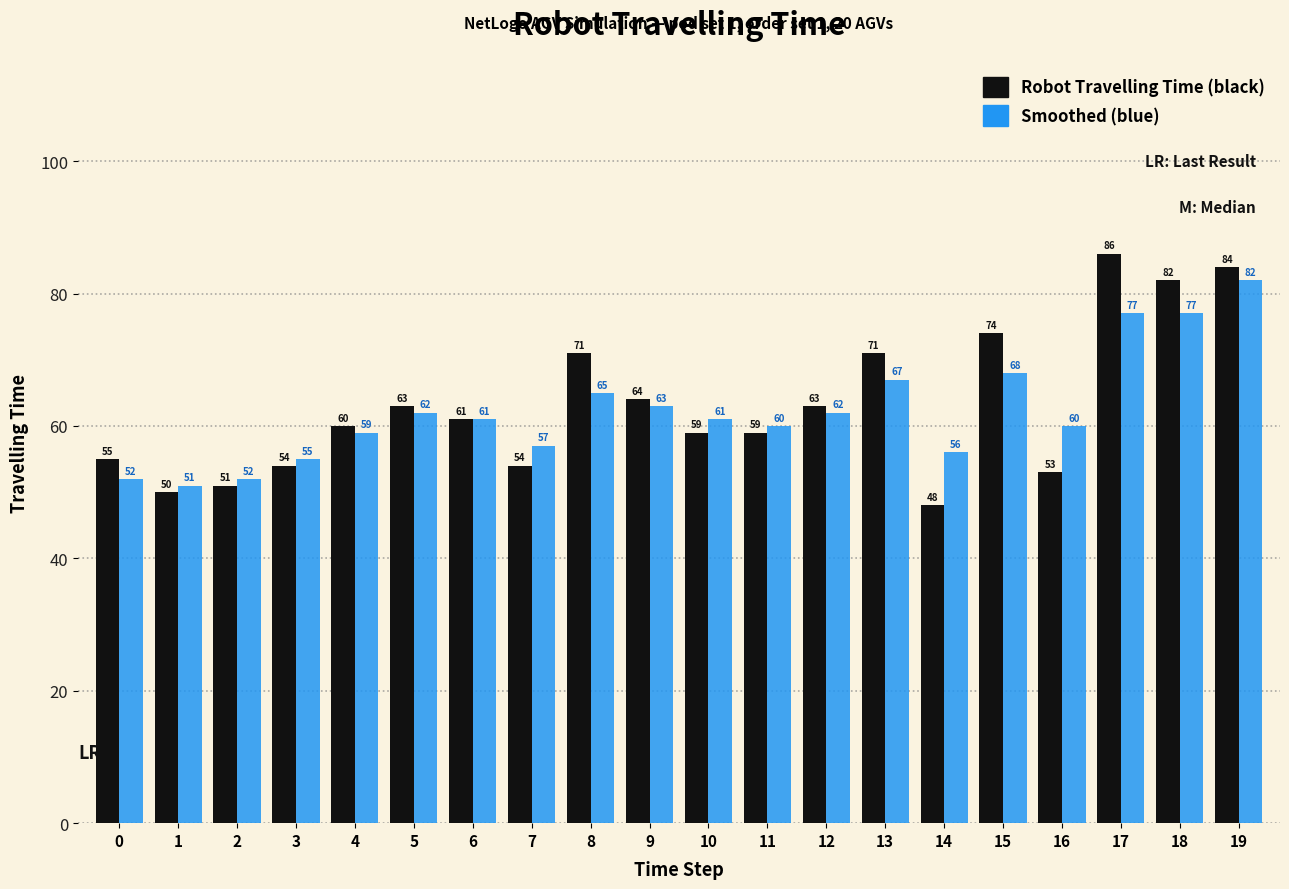

The Smoothed (blue) series shows 43 at 8. True or false?

False